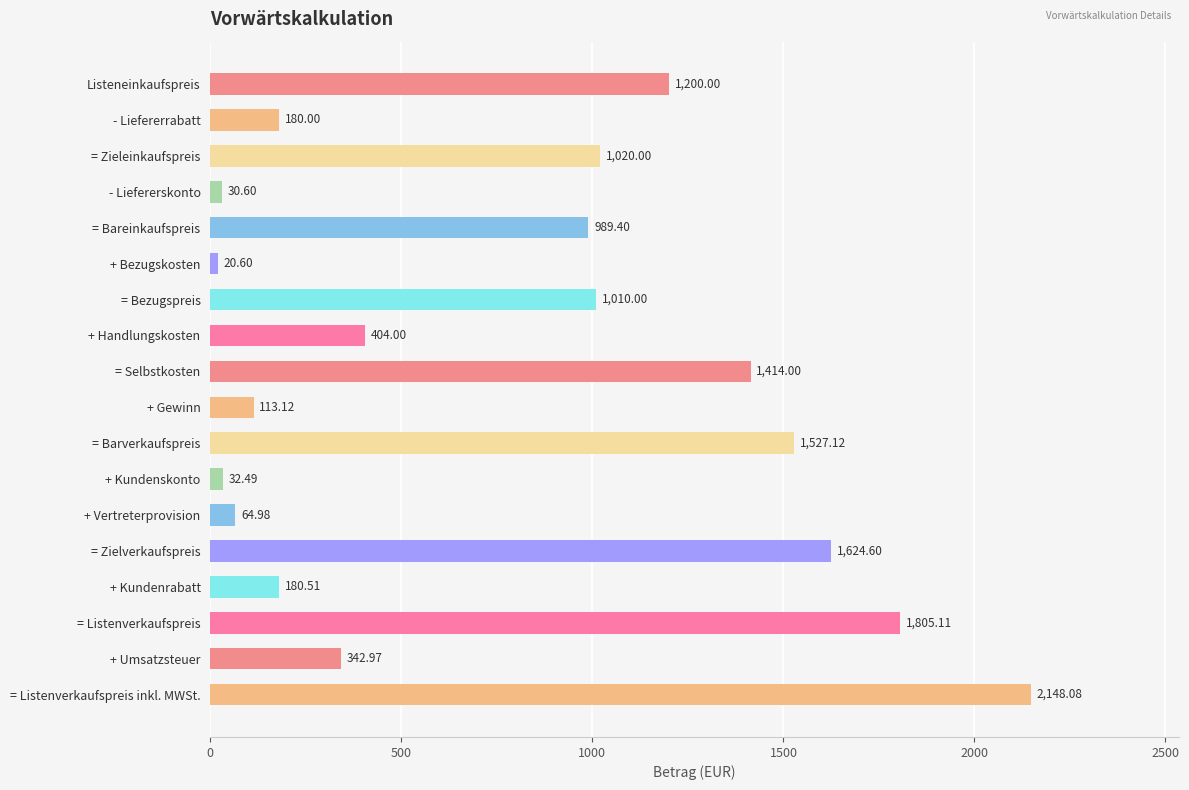

List the labels in order of value, largest first.

= Listenverkaufspreis inkl. MWSt., = Listenverkaufspreis, = Zielverkaufspreis, = Barverkaufspreis, = Selbstkosten, Listeneinkaufspreis, = Zieleinkaufspreis, = Bezugspreis, = Bareinkaufspreis, + Handlungskosten, + Umsatzsteuer, + Kundenrabatt, - Liefererrabatt, + Gewinn, + Vertreterprovision, + Kundenskonto, - Liefererskonto, + Bezugskosten